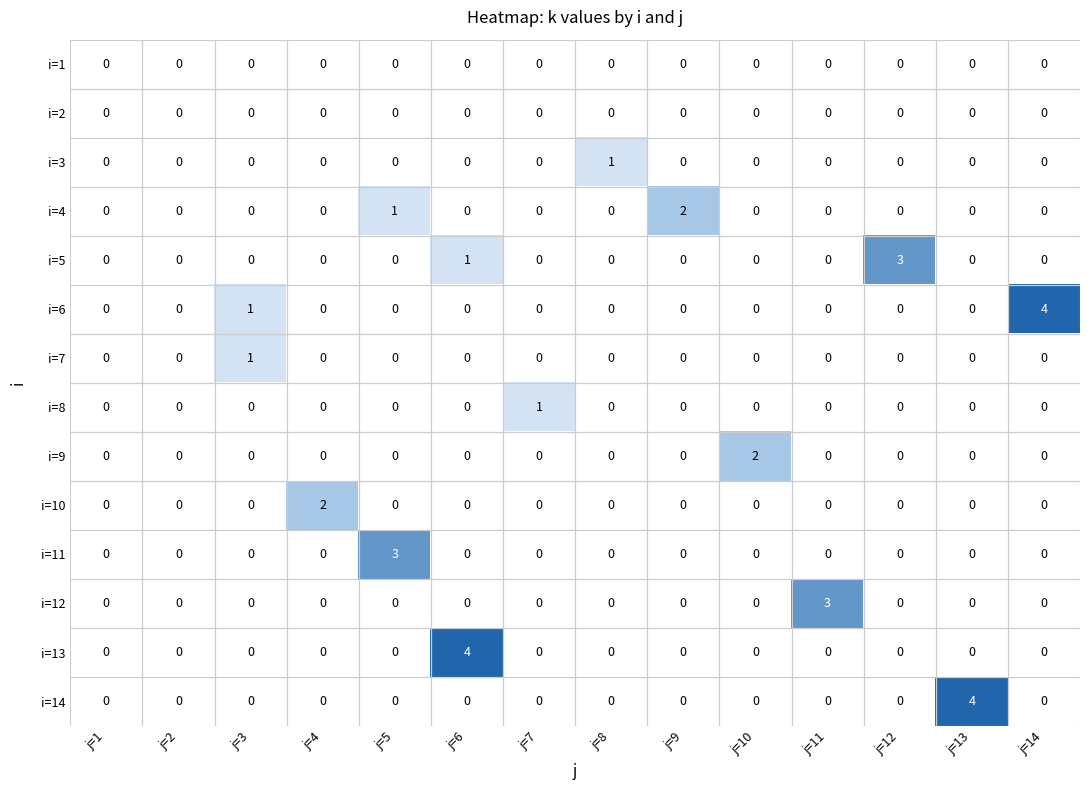

At which label does i=14 reach its peak?

j=13